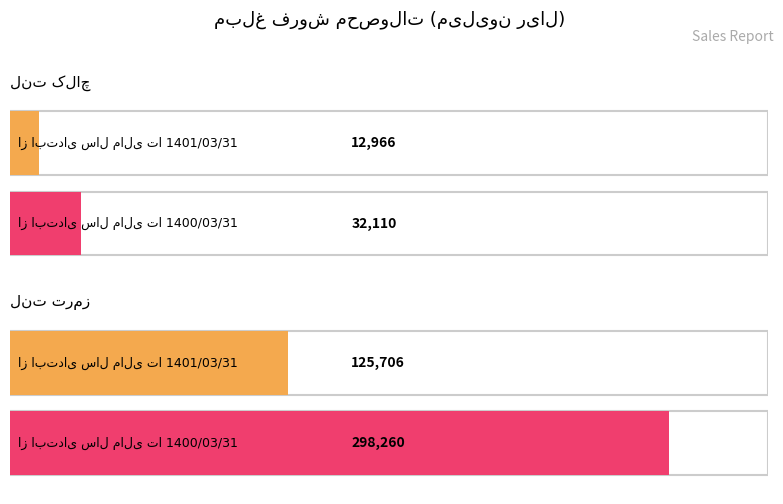

What is the maximum value shown in the chart?

298260